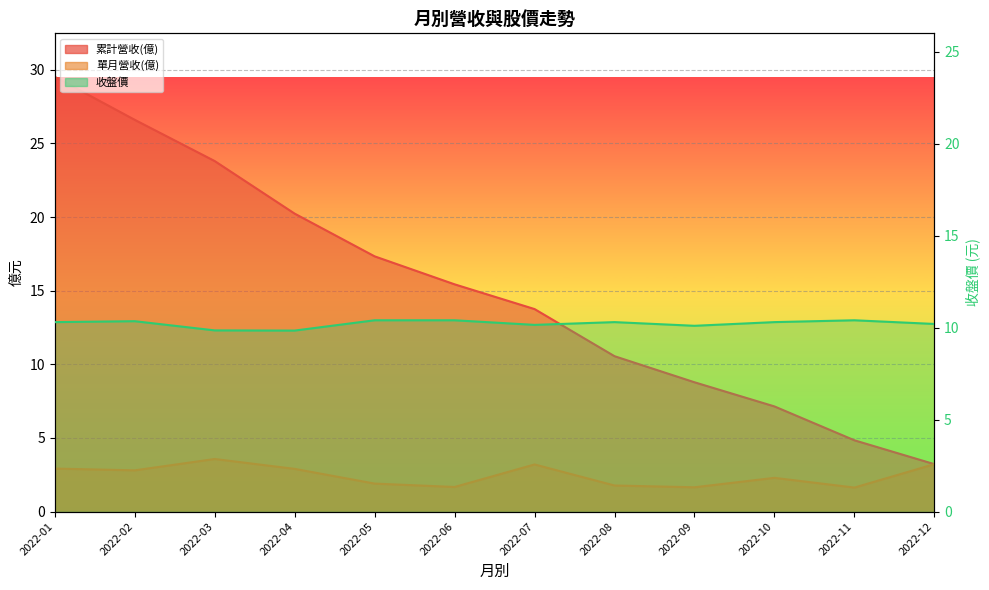

Which category has the highest value in the 累計營收(億) series?

2022-01